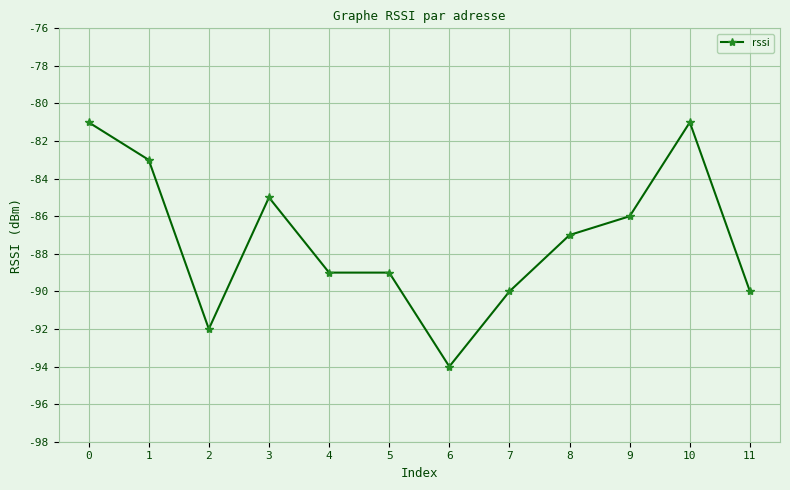

Where is the first local maximum?

3